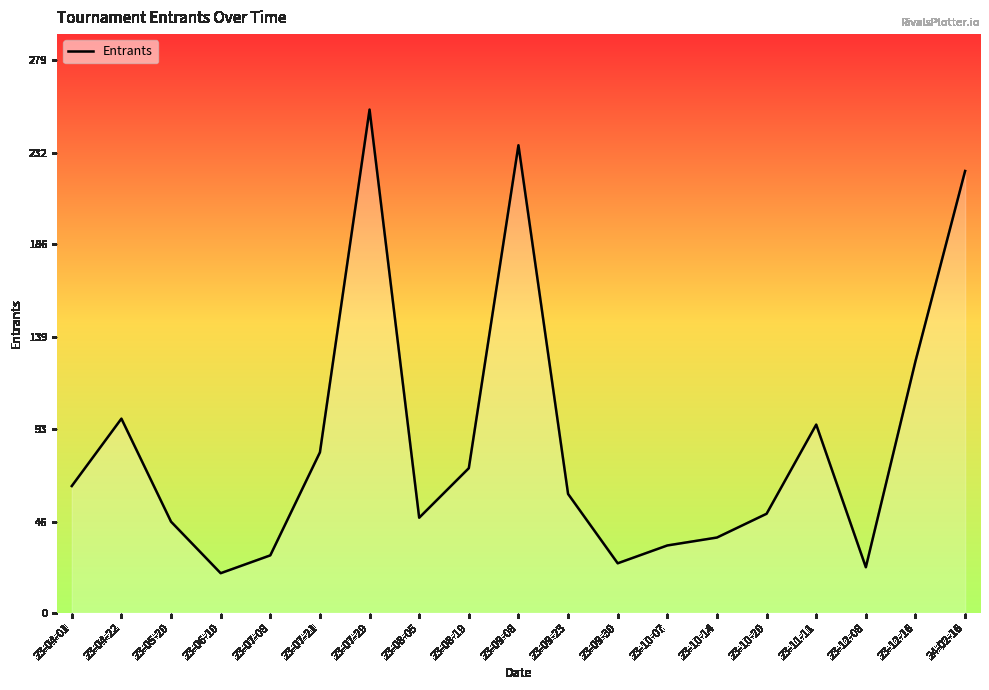

Does the chart display data point markers on the line(s)?

No